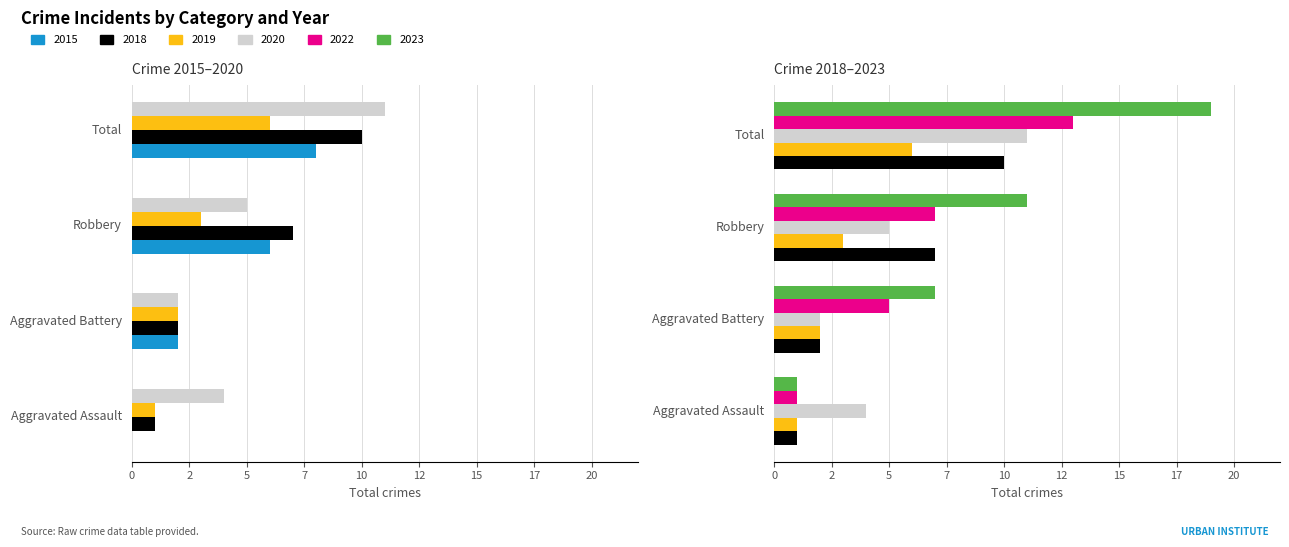

Reading right to left, what are all the values shown in this chart?

2018: 10	7	2	1
2019: 6	3	2	1
2020: 11	5	2	4
2022: 13	7	5	1
2023: 19	11	7	1
2015: 8	6	2	0